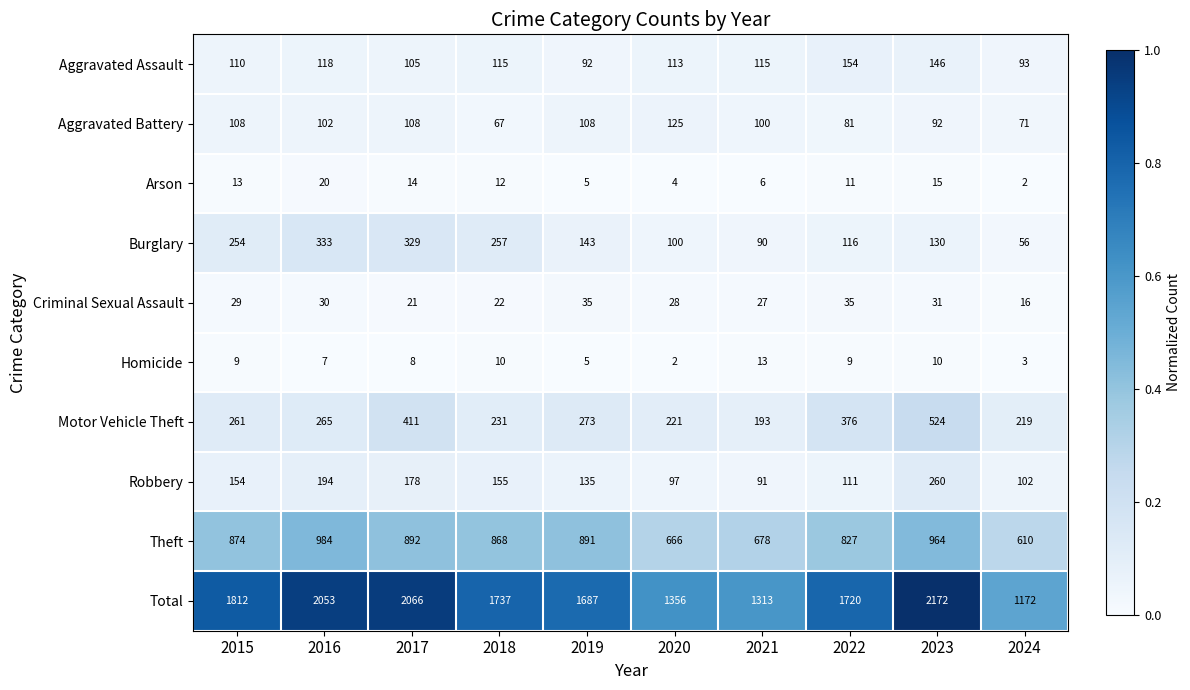

Which series has the largest total across all categories?

Total